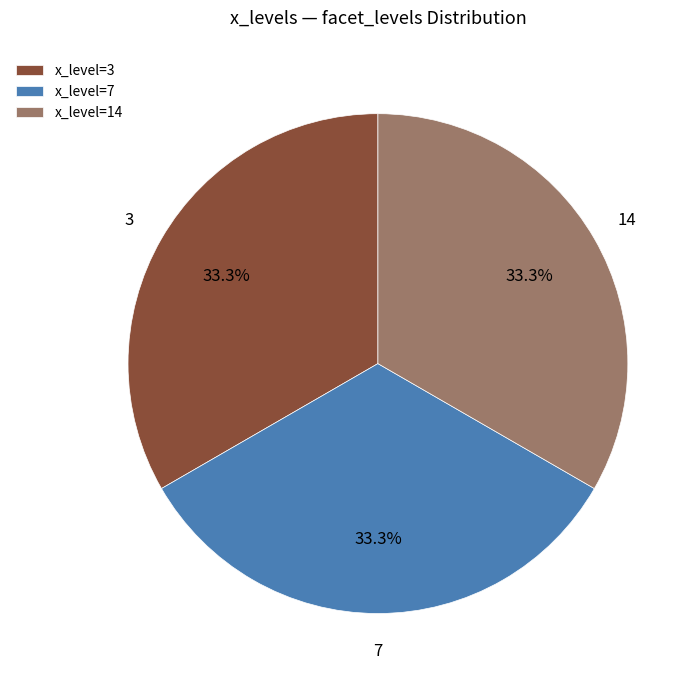

Is there any slice that represents more than half of the pie?

No